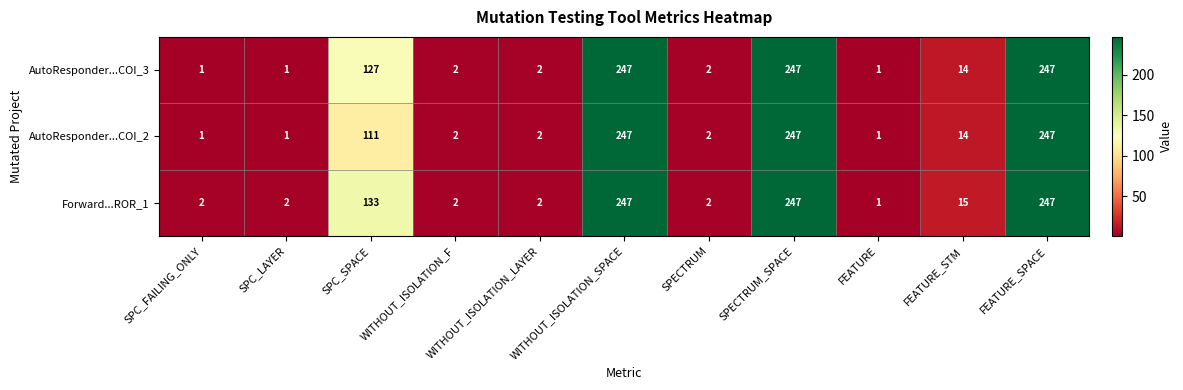

Is it true that Forward...ROR_1 equals 382 at FEATURE_SPACE?

False